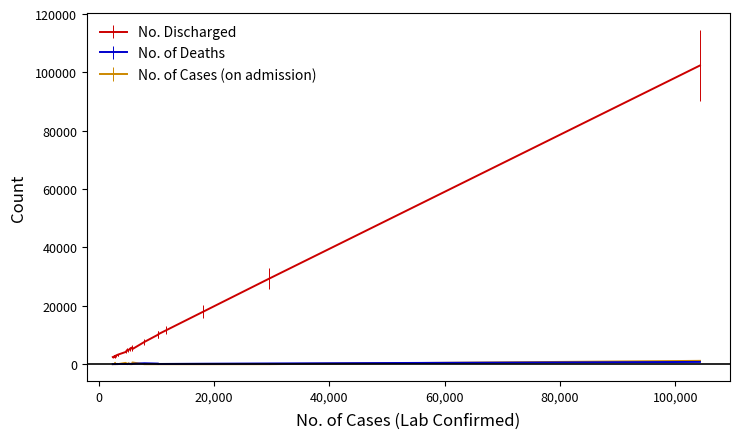

Reading left to right, extract all data points from this chart.

No. Discharged: 102372	29277	17960	11583	10286	10150	7606	5170	5717	5291	4749	4960	4175	3239	3190	2910	2345	2760	2630	2438
No. of Deaths: 771	249	155	89	75	202	322	112	82	127	109	44	64	66	92	29	39	19	58	28
No. of Cases (on admission): 1143	9	-3	3	4	0	0	576	11	11	315	6	452	8	29	13	469	46	3	0